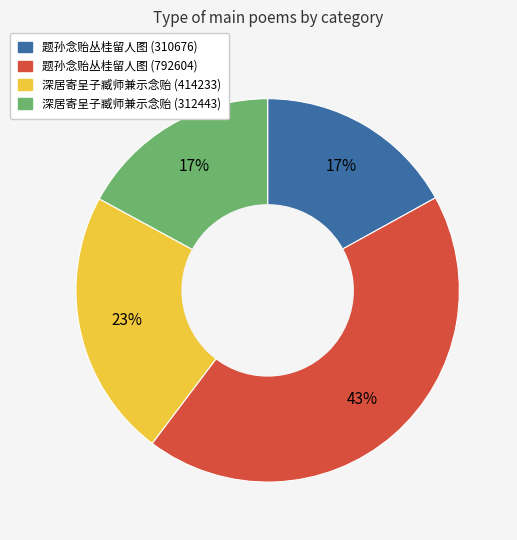

What percentage is the 深居寄呈子臧师兼示念贻 (414233) slice, to the nearest percent?

23%